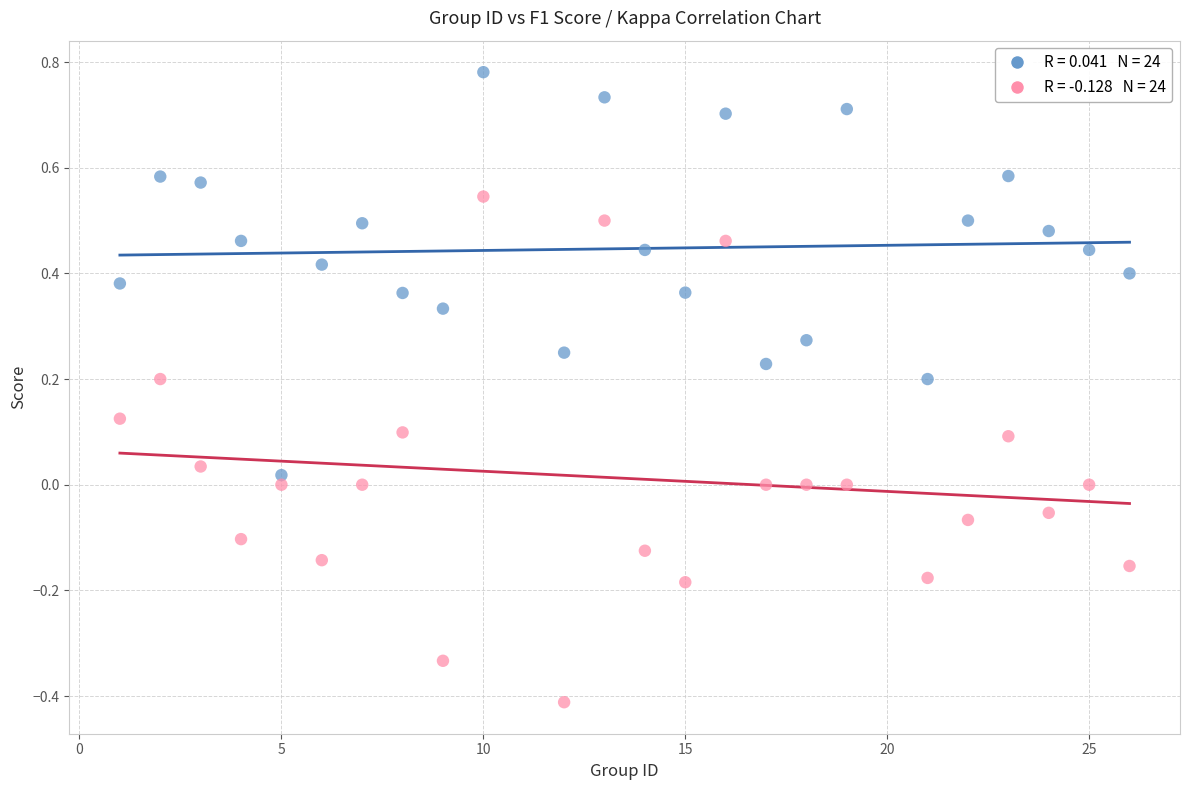

Across all data points, what is the range of X values (max minus min)?

25.0